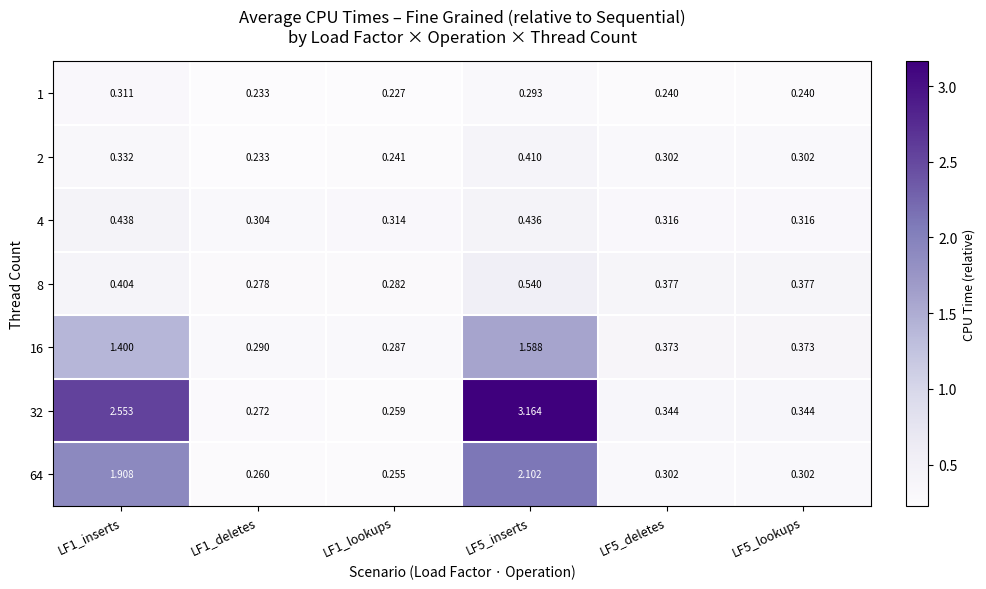

Is the value of 4 at LF5_inserts greater than the value of 32 at LF1_lookups?

Yes